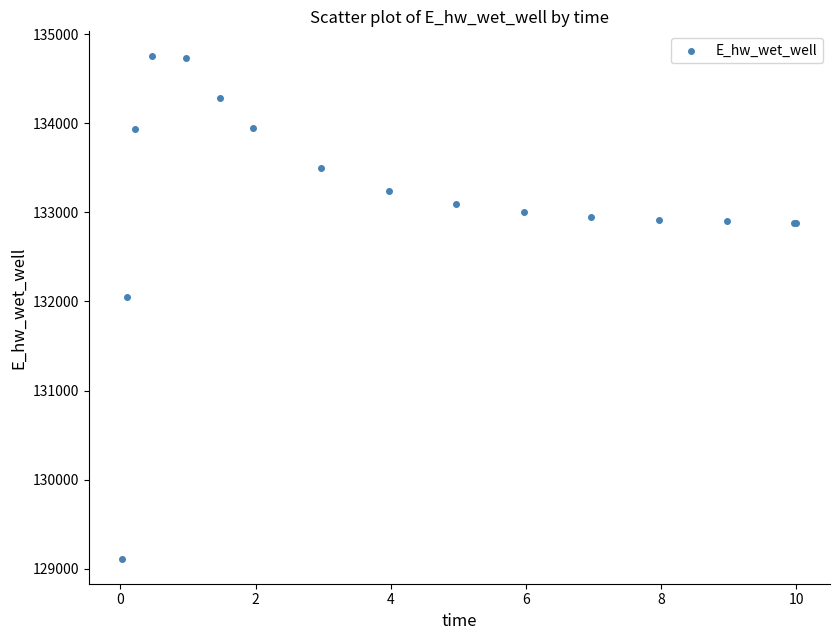

What Y value in the scatter plot is closest to 131931?

132054.5